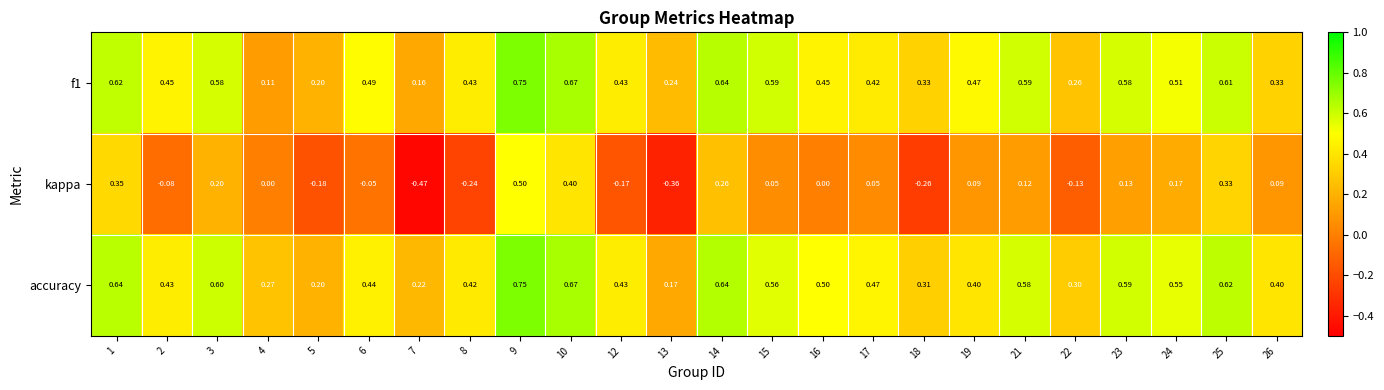

Which series changed the most between 4 and 23?

f1